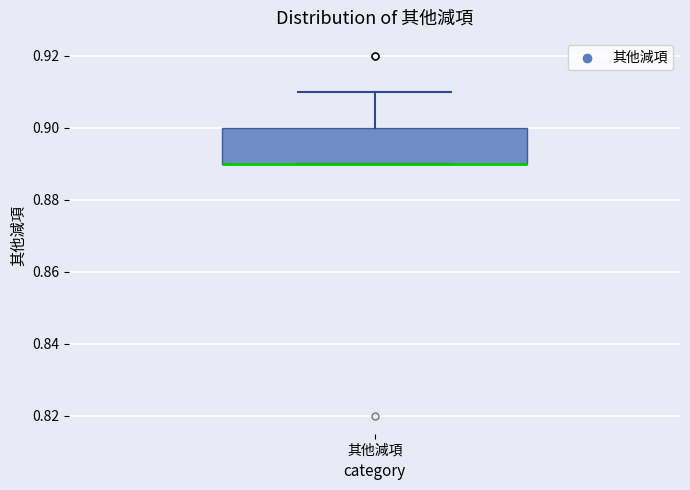

Transcribe this box plot: give where the median line is, the range the box spans, and where the two whiskers end, as read against the y-axis. The values are not printed on the chart, so give them approximately, as read against the axis.

median 0.89 (drawn on the box's lower edge), box 0.89 to 0.90, whiskers 0.89 to 0.91